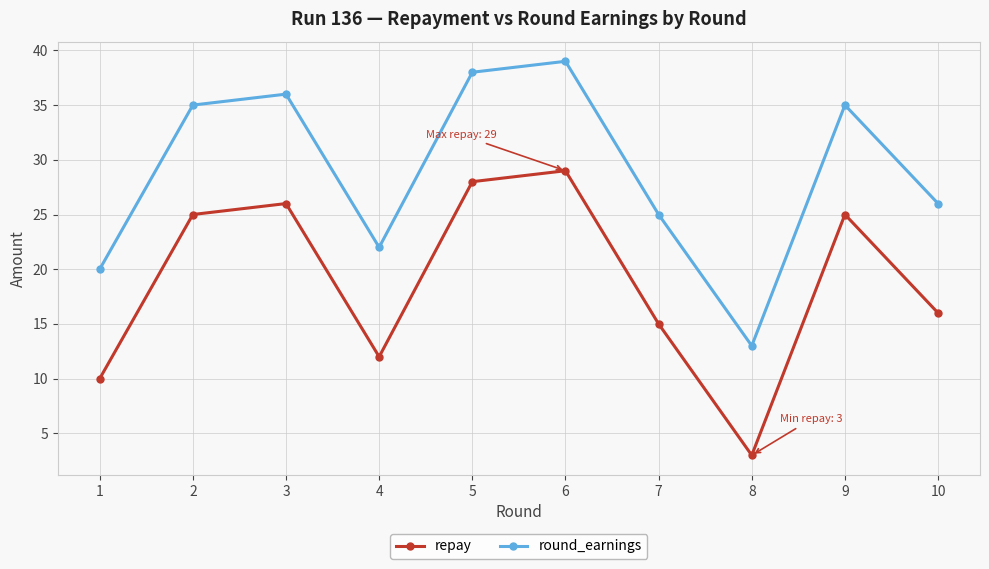

Where is round_earnings nearest to the value 26?

10